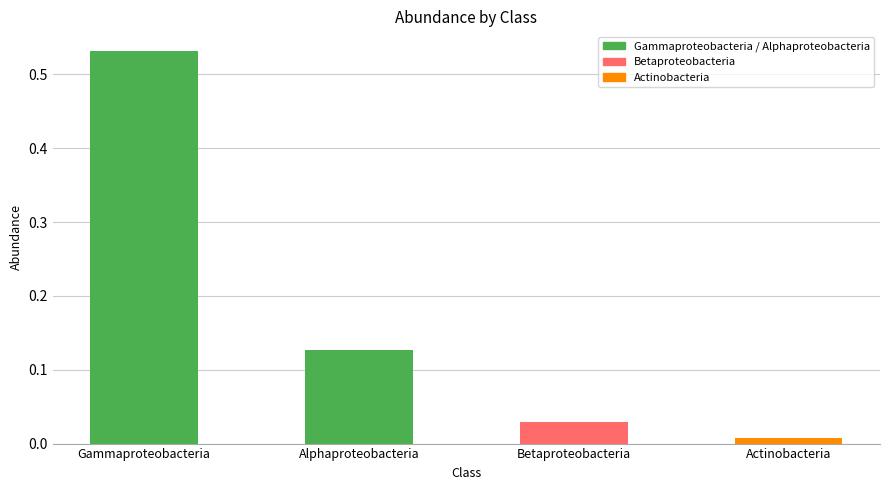

At which category does the chart reach its peak across all series?

Gammaproteobacteria